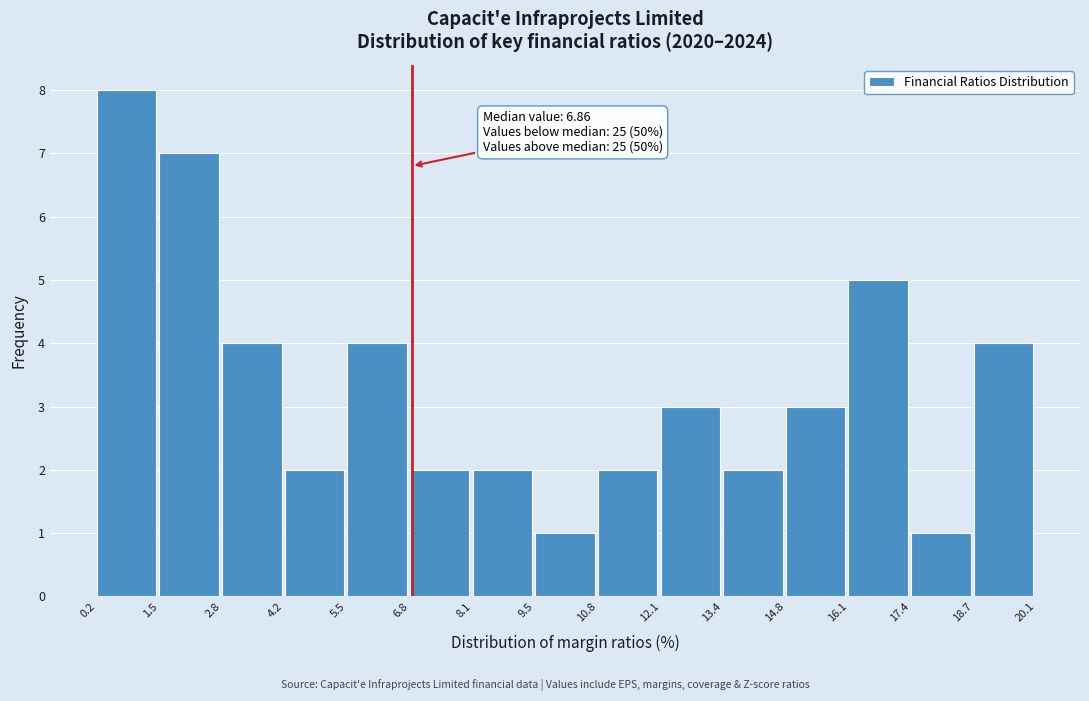

Over which range of the x-axis is the bar tallest?

0.2 to 1.5